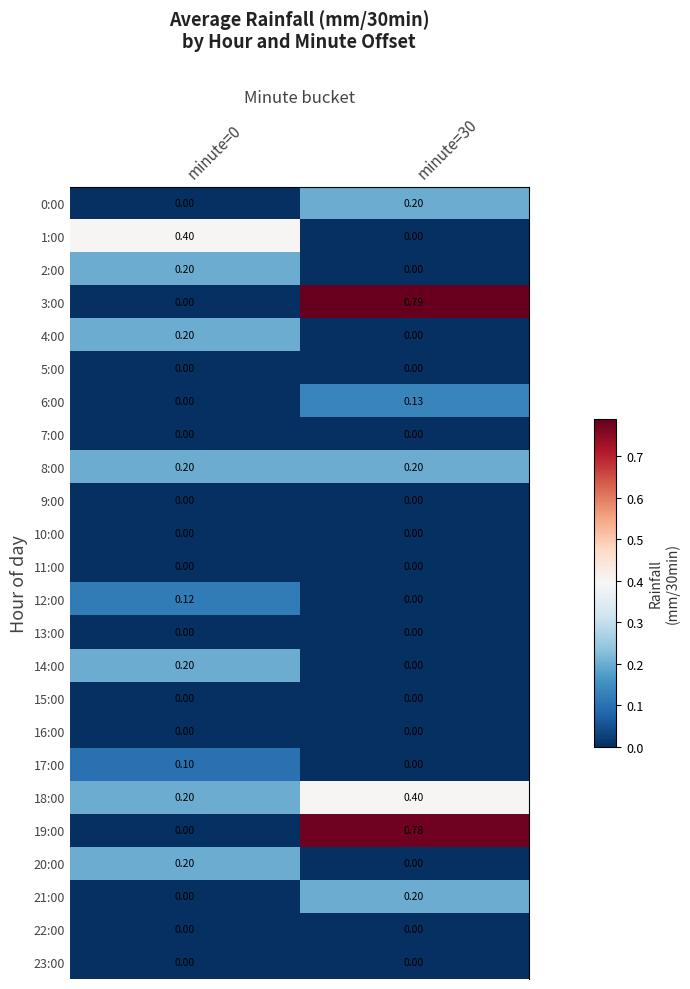

Is the value of 2:00 at minute=0 greater than the value of 7:00 at minute=30?

Yes